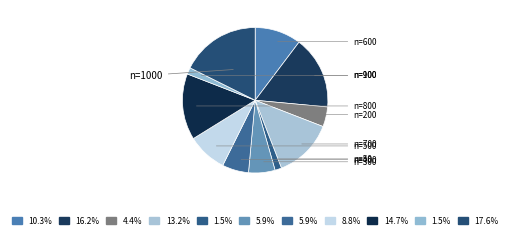

How many segments does this pie chart have?

11